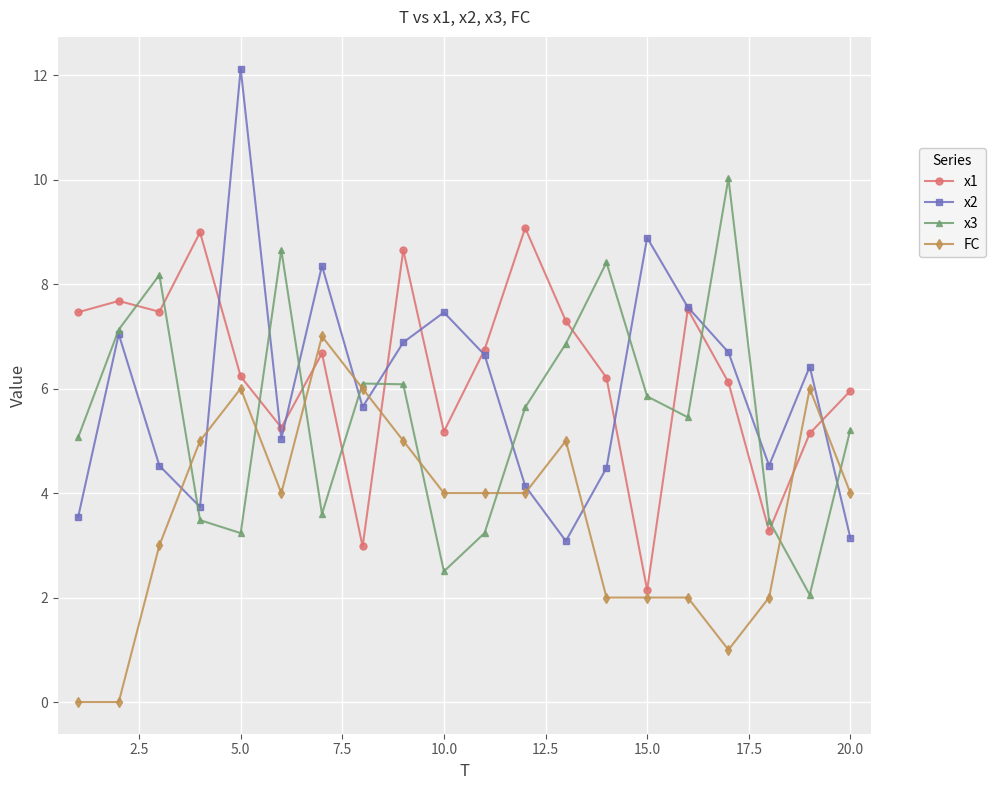

True or false: x1 has more than 1 interior local peaks.

True